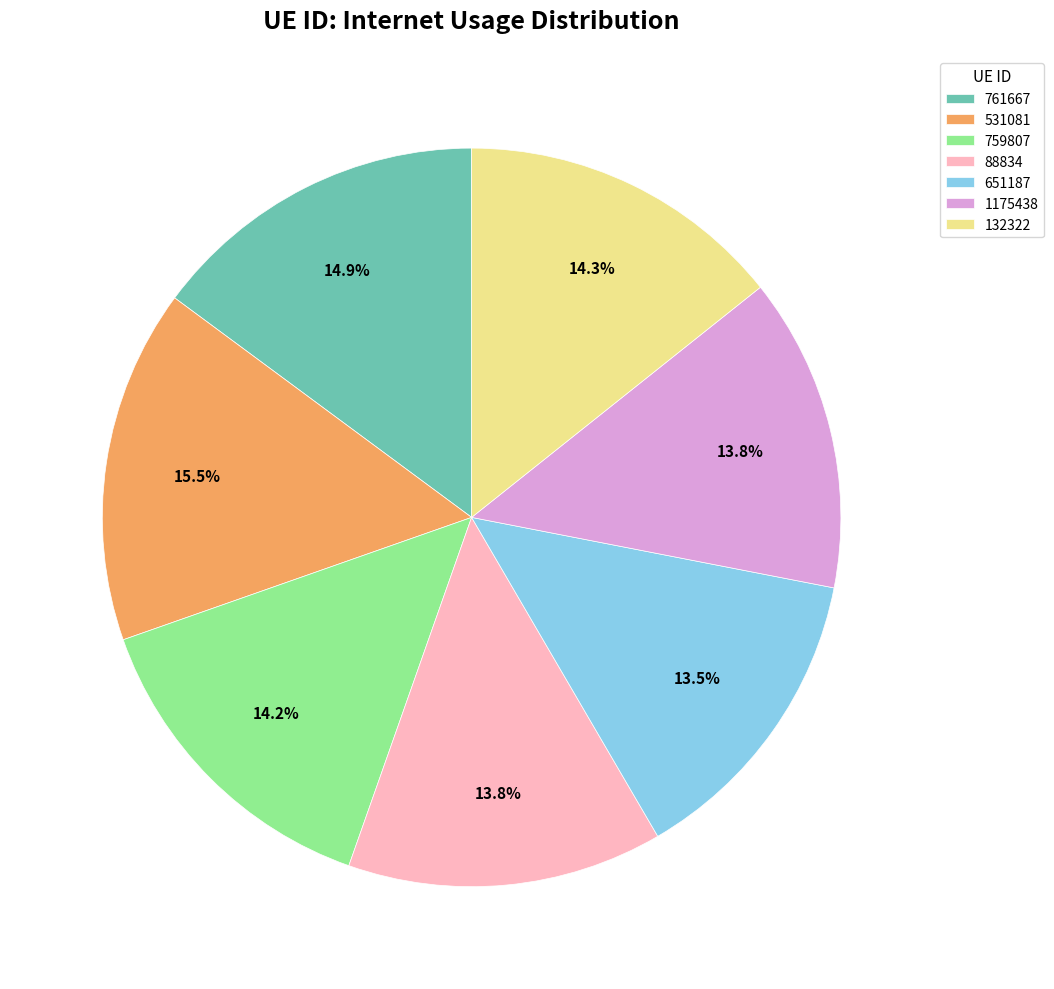

Which has a higher value, 132322 or 531081?

531081